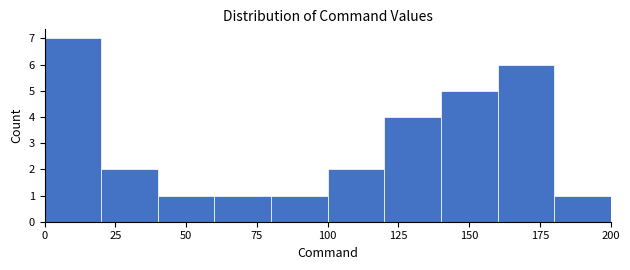

Over which range of the x-axis is the bar tallest?

0 to 20